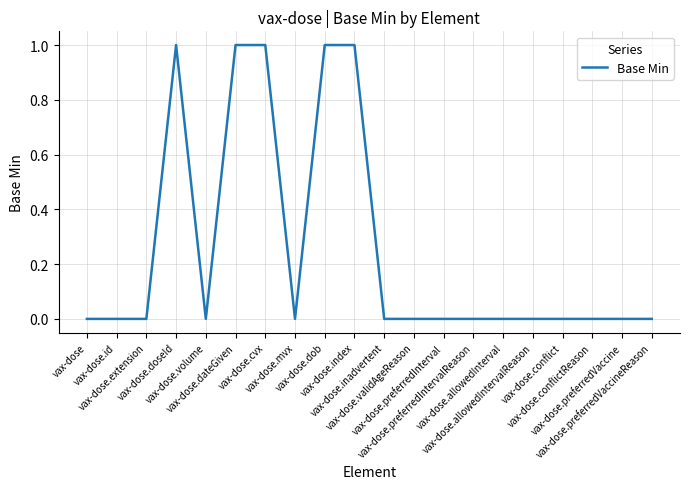

Does the chart have visible grid lines?

Yes